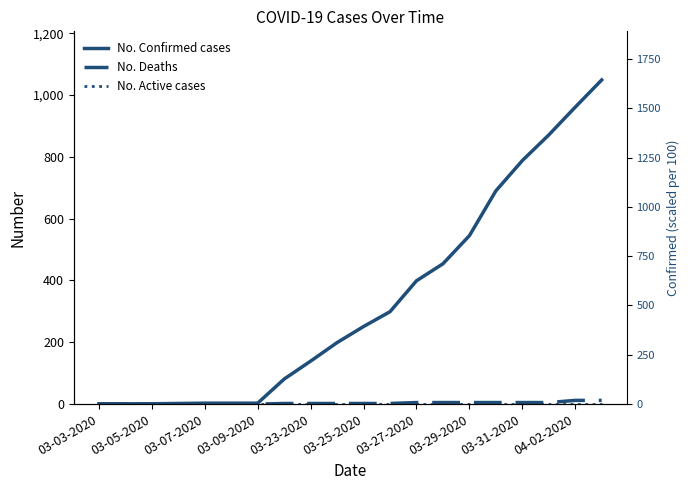

Is it true that No. Deaths equals 3 at 03-29-2020?

False